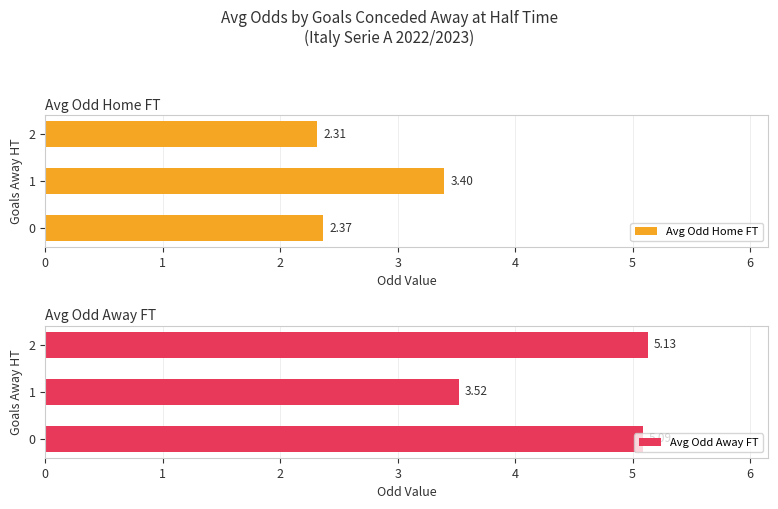

What is the spread (max minus min) of values at 1?

0.1